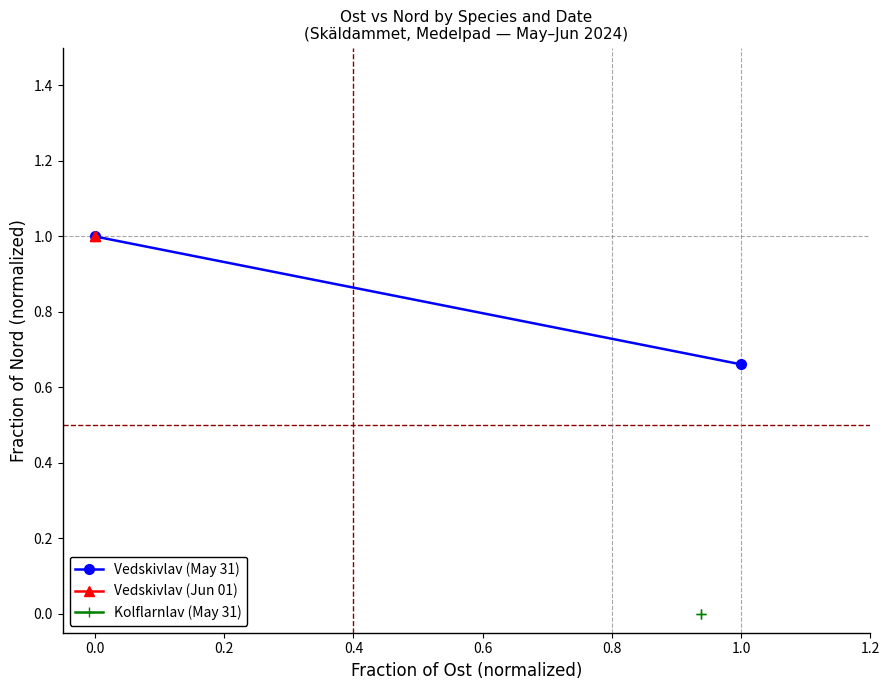

What is the lowest value of the Vedskivlav (May 31) series?

0.7